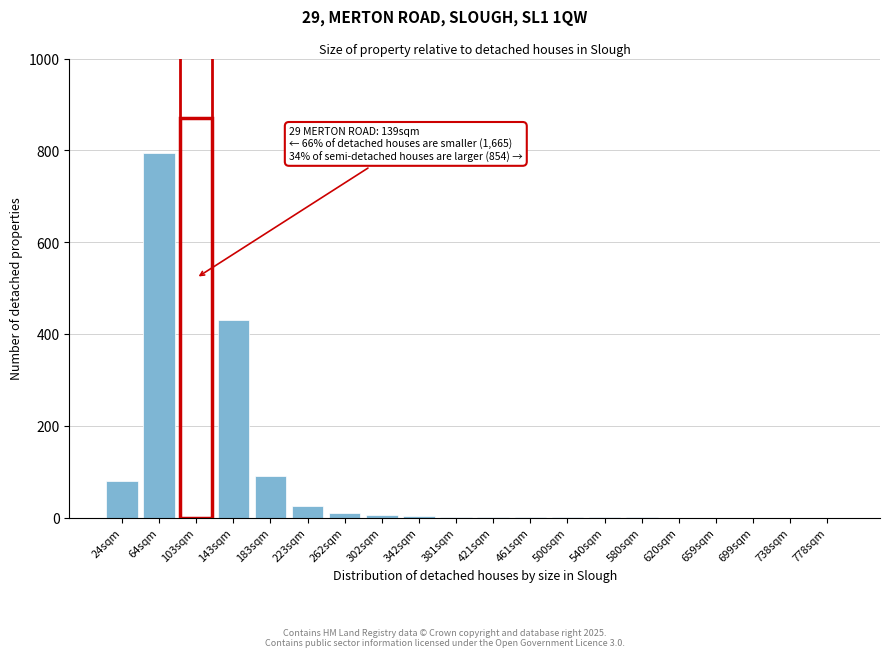

What is the sum of all values?

2315